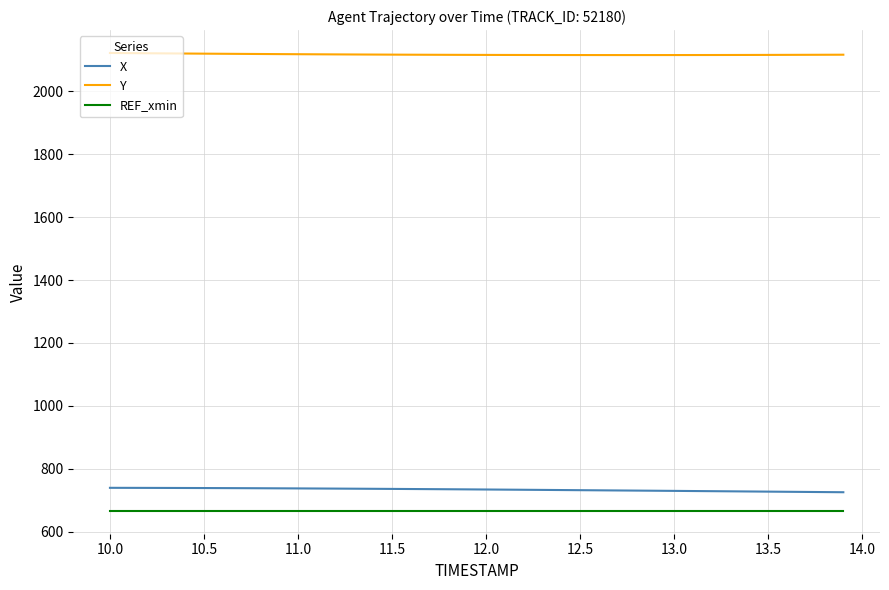

What is the maximum value shown in the chart?

2122.4